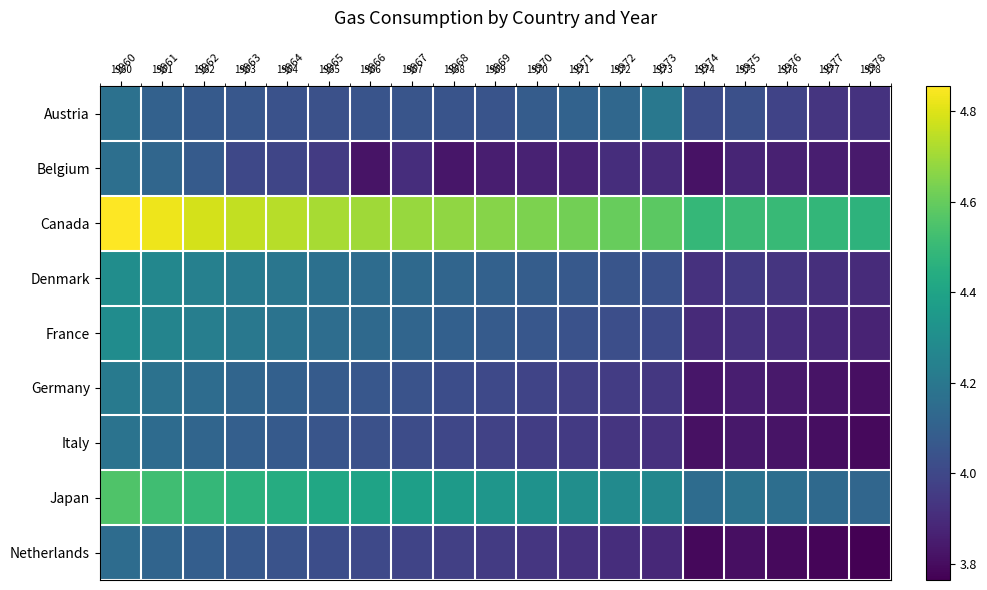

Which series has the largest total across all categories?

Canada